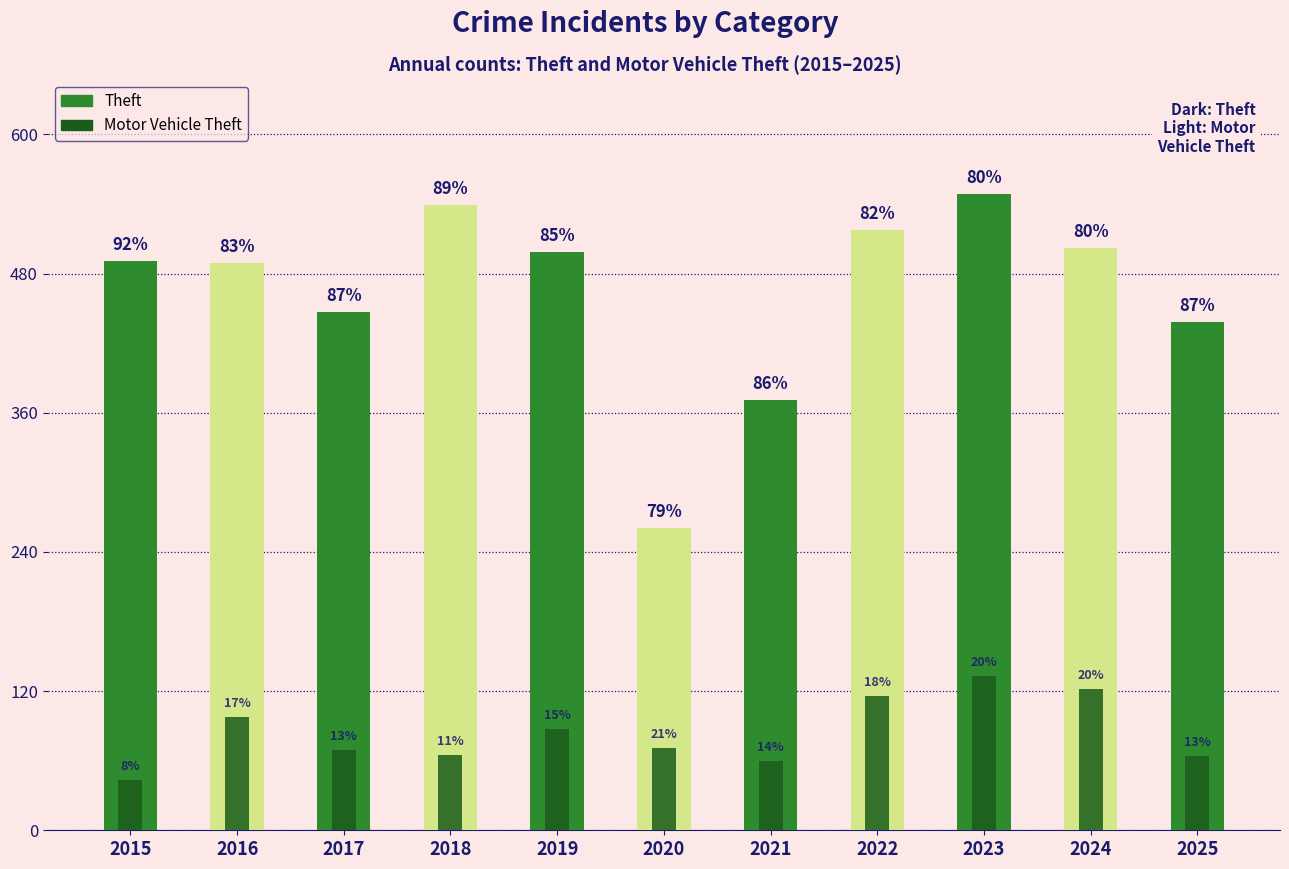

How many groups of bars are there?

11